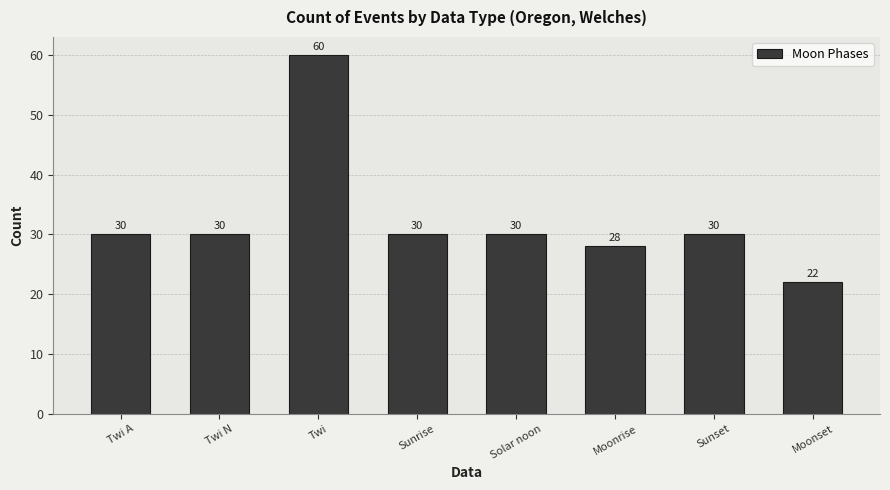

What value does the data have at Twi N?

30